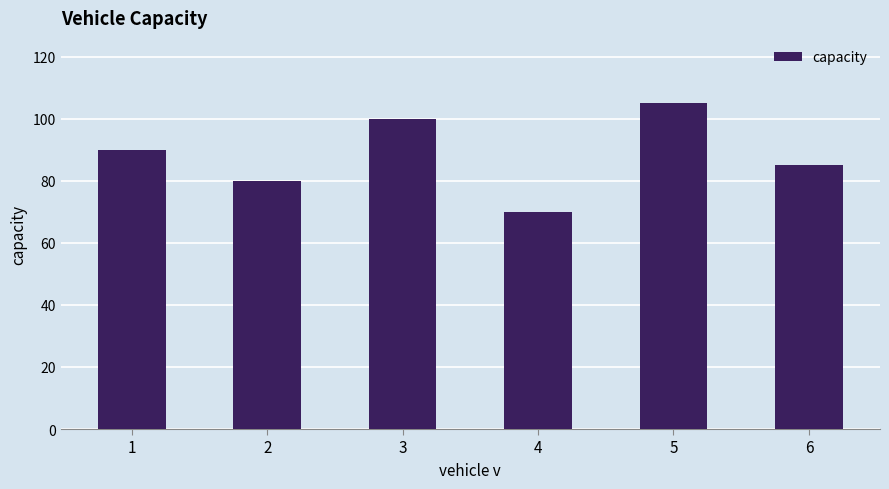

The value at 6 is 32. True or false?

False